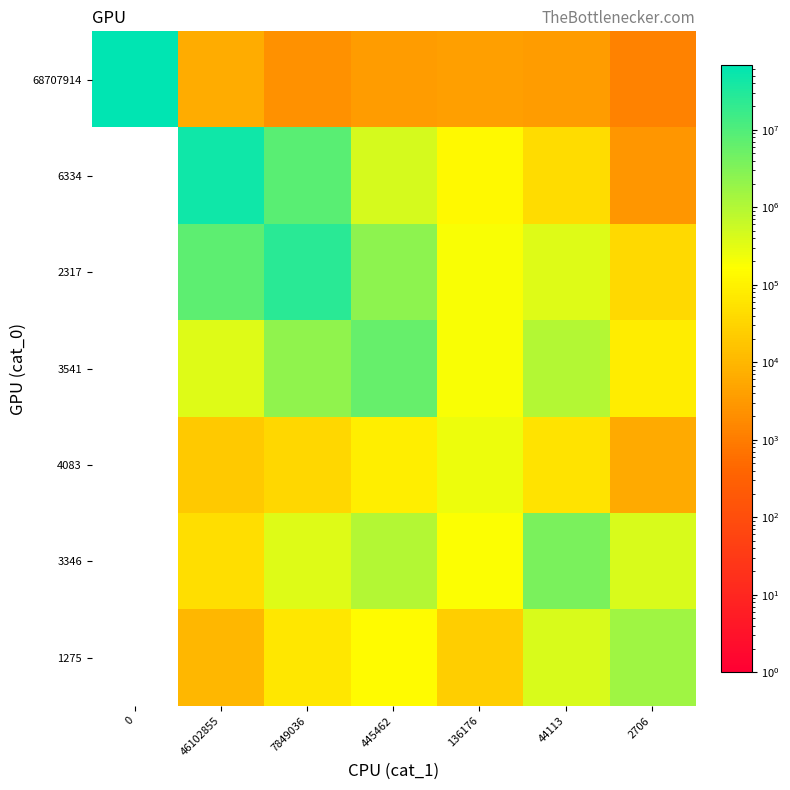

Reading right to left, what are all the values shown in this chart?

68707914: 2706=1275	44113=3346	136176=4083	445462=3541	7849036=2317	46102855=6334	0=68707914
6334: 2706=2706	44113=44113	136176=136176	445462=445462	7849036=7849036	46102855=46102855	0=0
2317: 2706=37745	44113=371820	136176=188345	445462=2468248	7849036=25321654	46102855=7604172	0=0
3541: 2706=81932	44113=956411	136176=192396	445462=6174778	7849036=2234882	46102855=349640	0=0
4083: 2706=6132	44113=59028	136176=251442	445462=86591	7849036=36069	46102855=19999	0=0
3346: 2706=417113	44113=3765876	136176=182186	445462=949733	7849036=372137	46102855=45513	0=0
1275: 2706=1581642	44113=410358	136176=25257	445462=148603	7849036=65881	46102855=10059	0=0